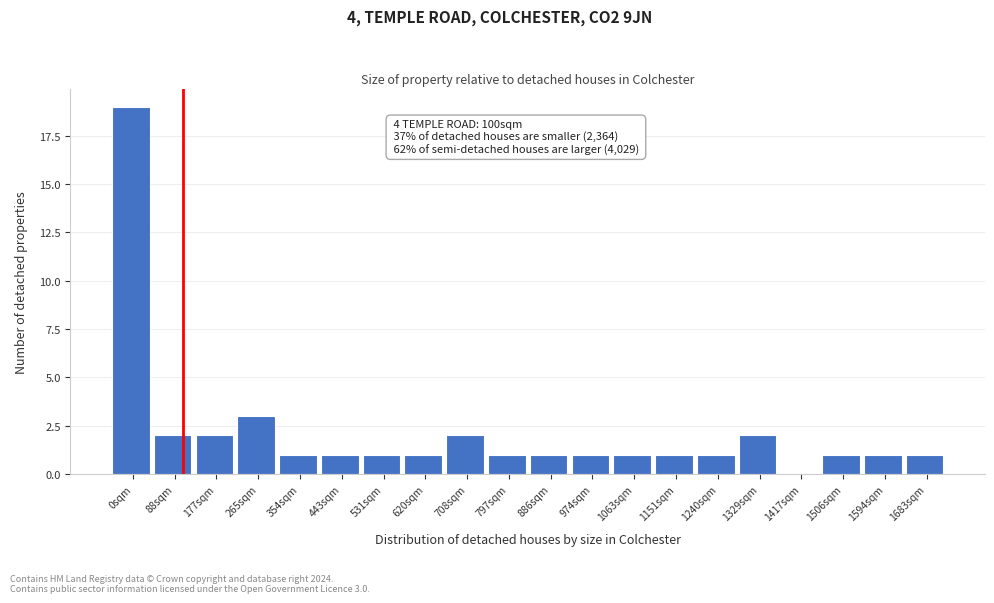

Reading left to right, what are all the values shown in this chart?

0sqm=19	88sqm=2	177sqm=2	265sqm=3	354sqm=1	443sqm=1	531sqm=1	620sqm=1	708sqm=2	797sqm=1	886sqm=1	974sqm=1	1063sqm=1	1151sqm=1	1240sqm=1	1329sqm=2	1417sqm=0	1506sqm=1	1594sqm=1	1683sqm=1